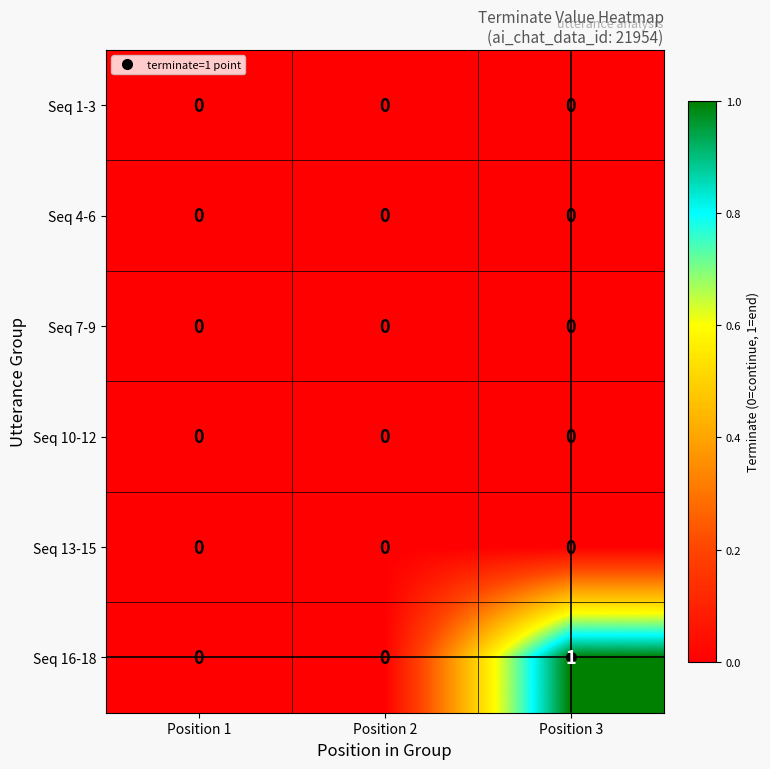

At which category is the sum across all series the highest?

Position 3